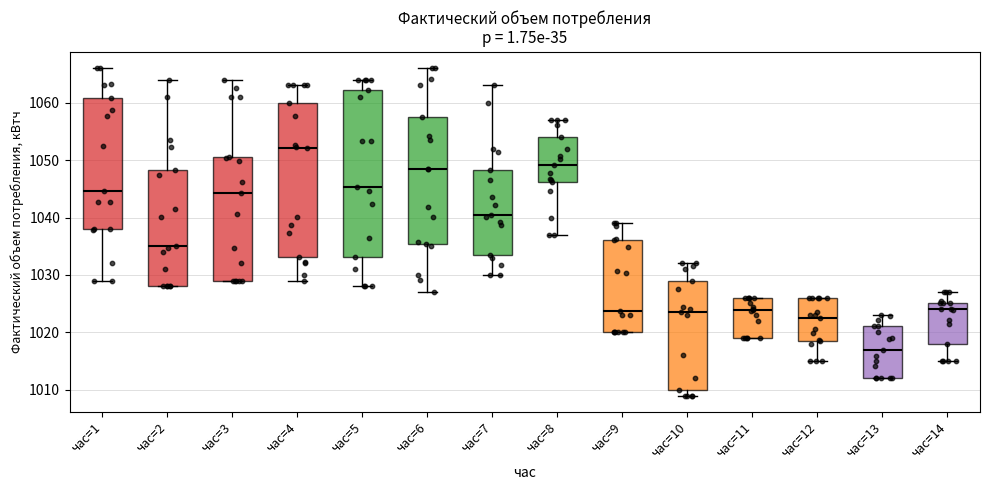

Which box is the tallest, from its lower edge to its upper edge?

час=5